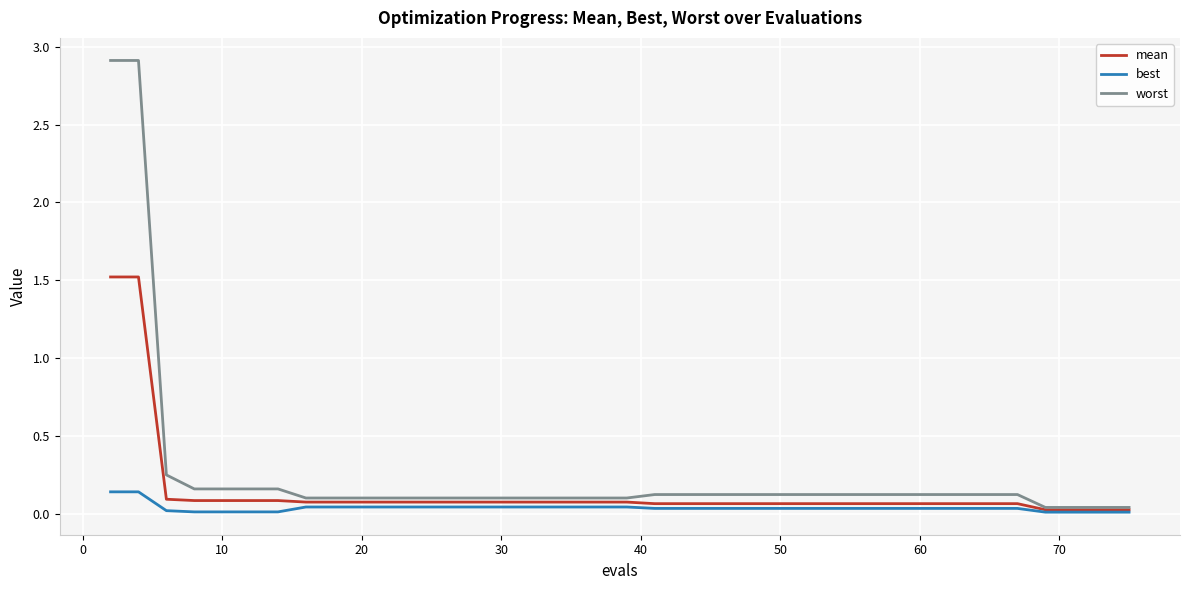

Does the chart display data point markers on the line(s)?

No